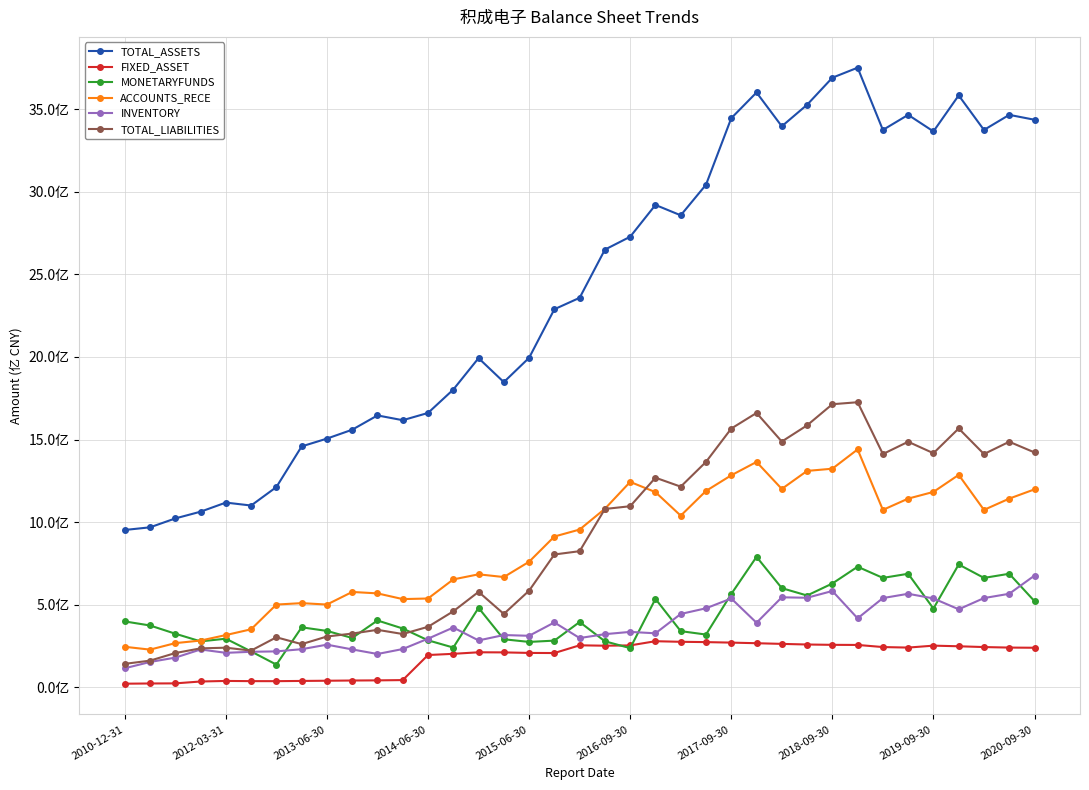

Is this an area chart (filled region under the line)?

No